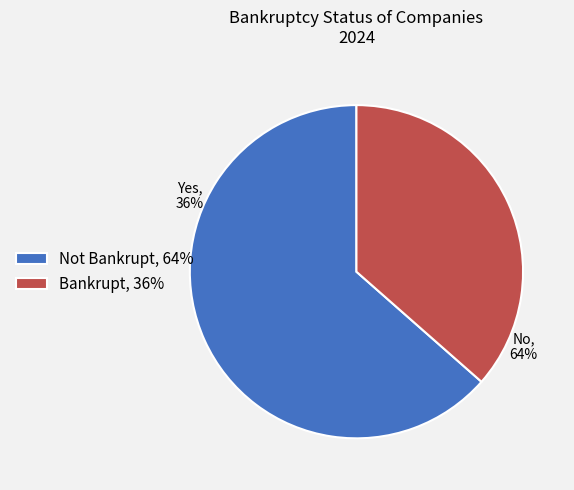

To the nearest percent, what is the average slice percentage?

50%